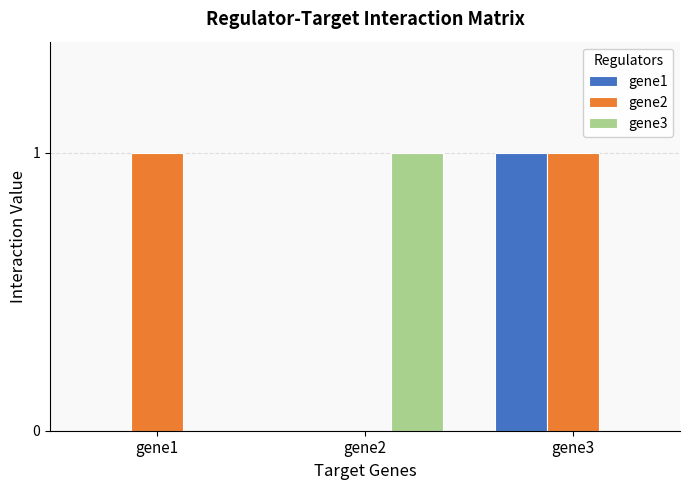

True or false: gene1 has a value of 0 at gene2.

True